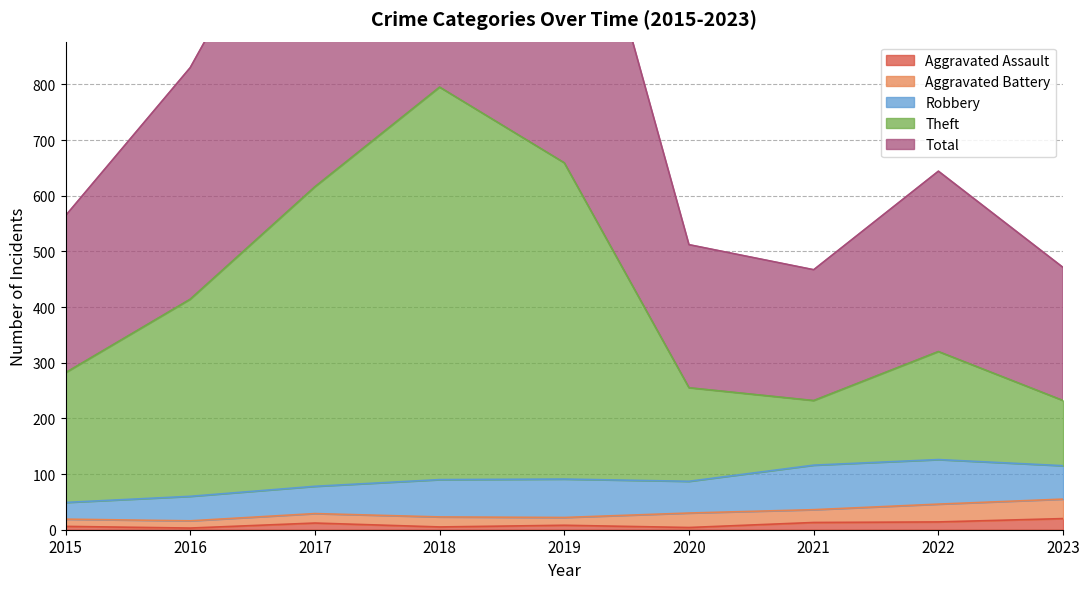

Is it true that Total equals 1233 at 2017?

True